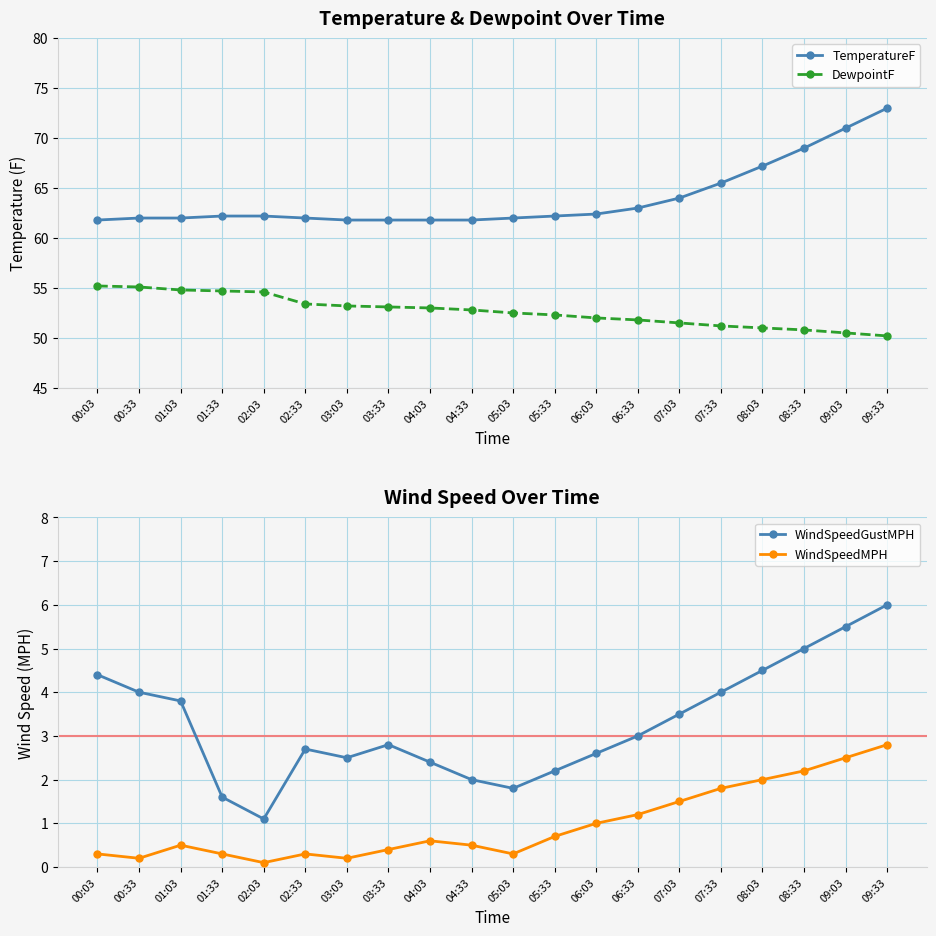

At which category is the sum across all series the highest?

09:33